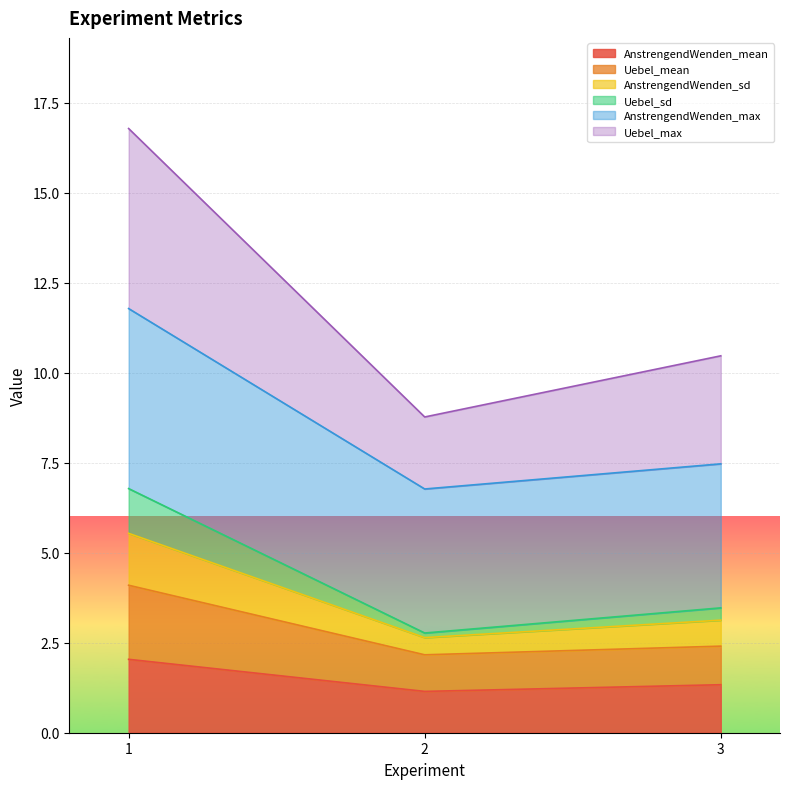

What is the value of the AnstrengendWenden_max point at the 1st from the left?

11.8